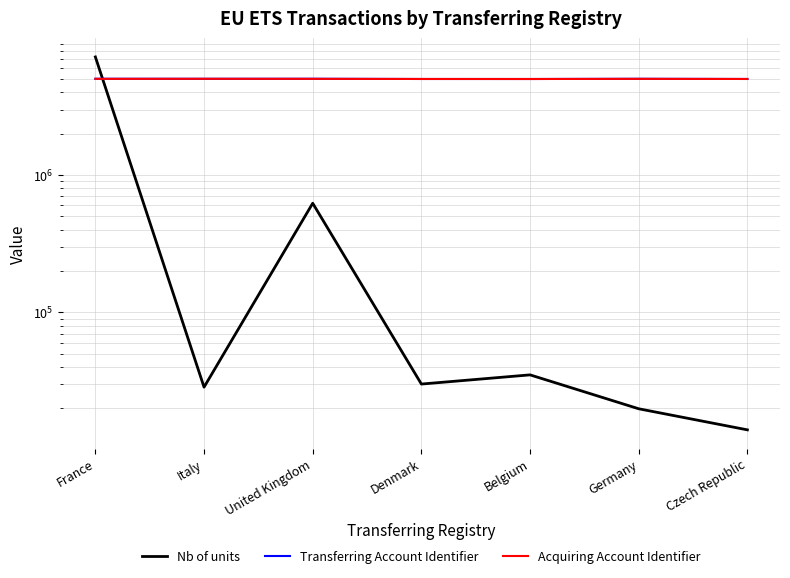

What is the minimum value shown in the chart?

13916